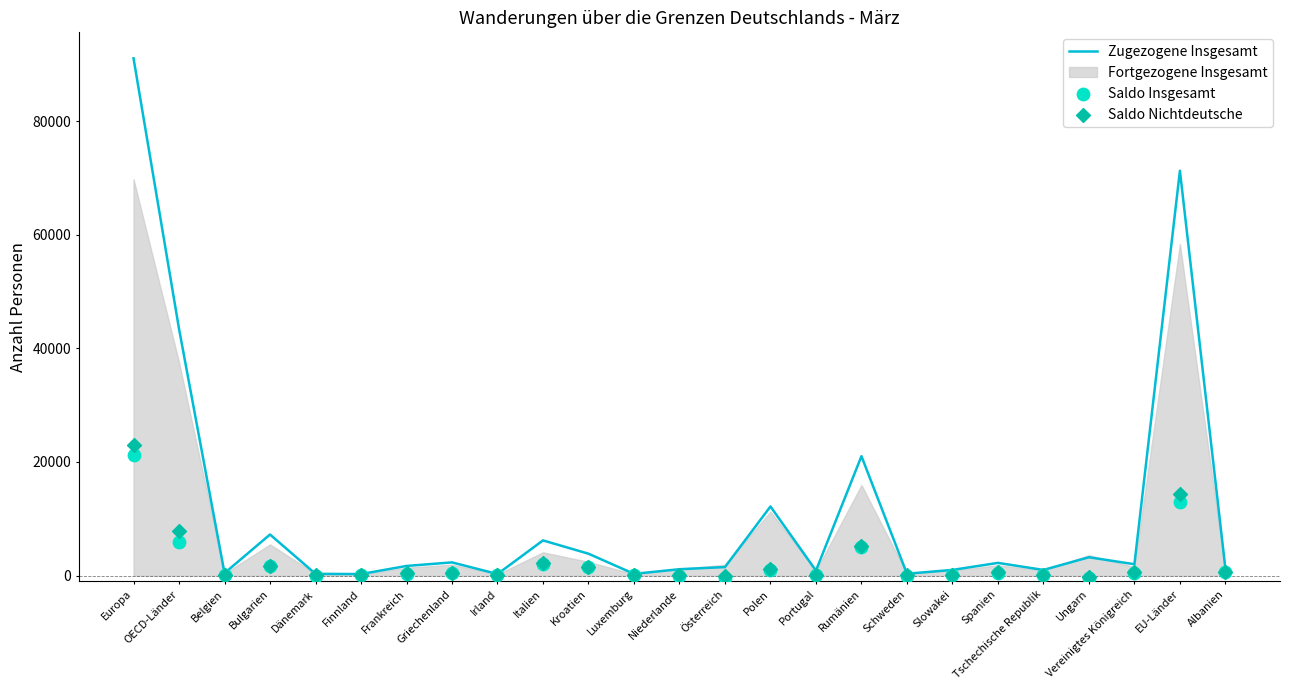

Which series has the largest total across all categories?

Zugezogene Insgesamt